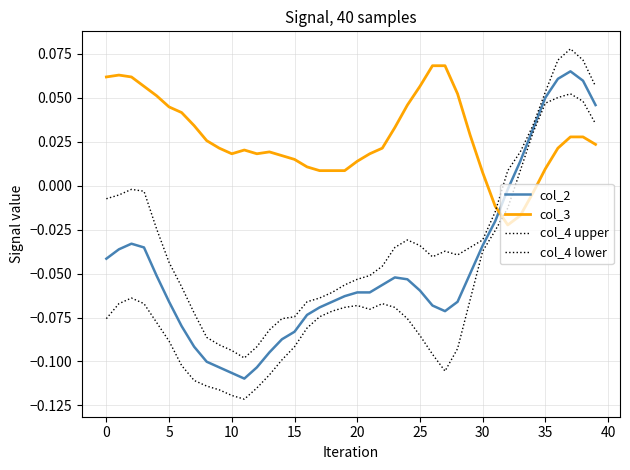

What is the label of the 32nd point from the left?

31